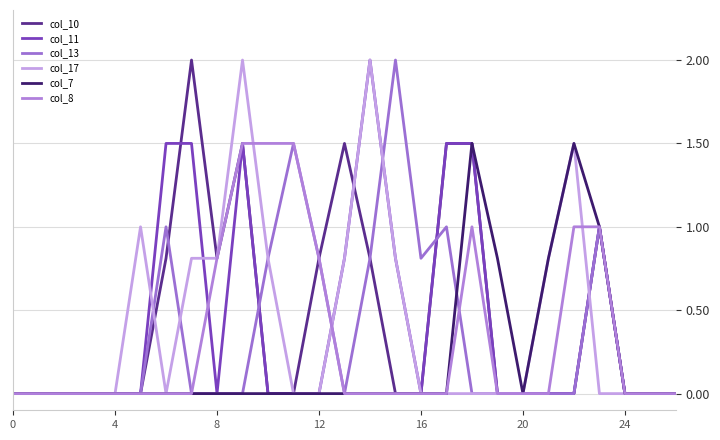

How many interior local peaks does the col_17 series have?

4